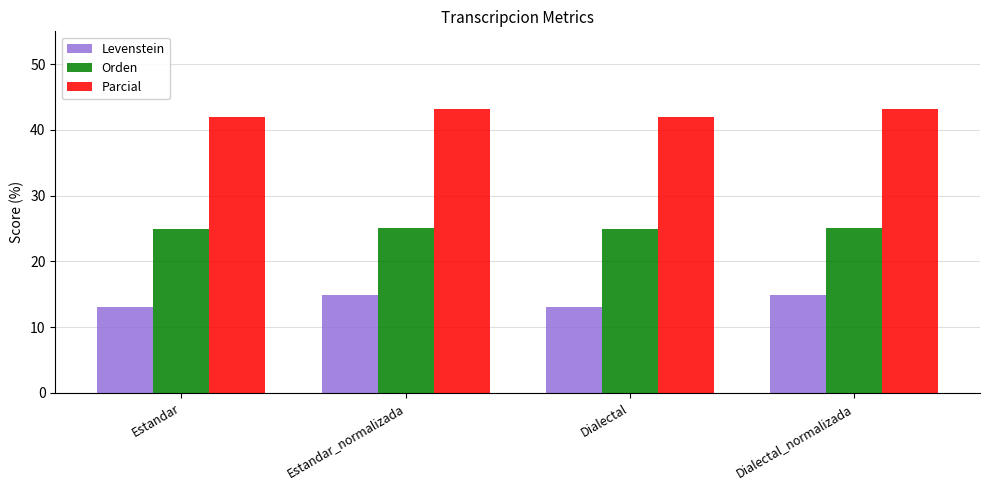

List the series in order of their peak value, lowest first.

Levenstein, Orden, Parcial